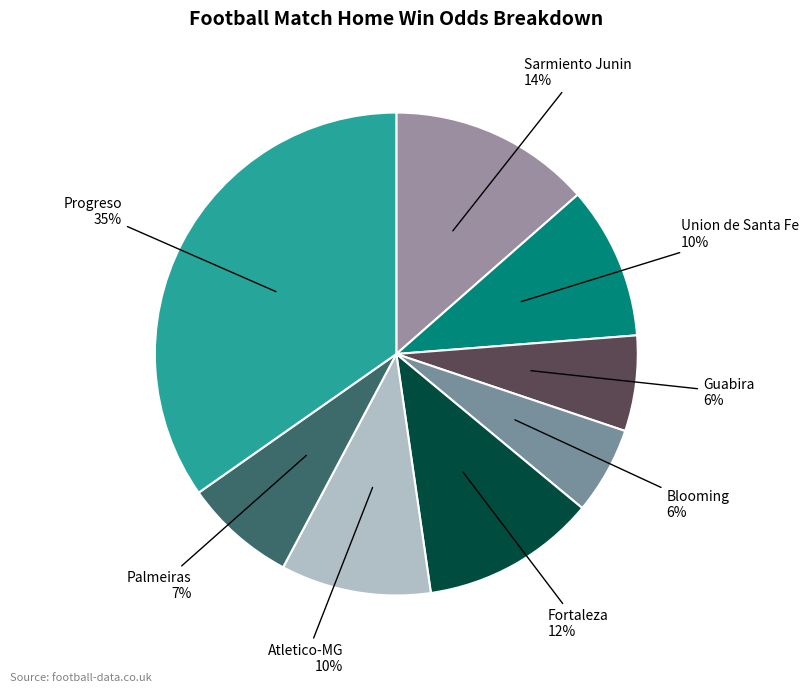

What is the largest slice in the pie chart?

Progreso